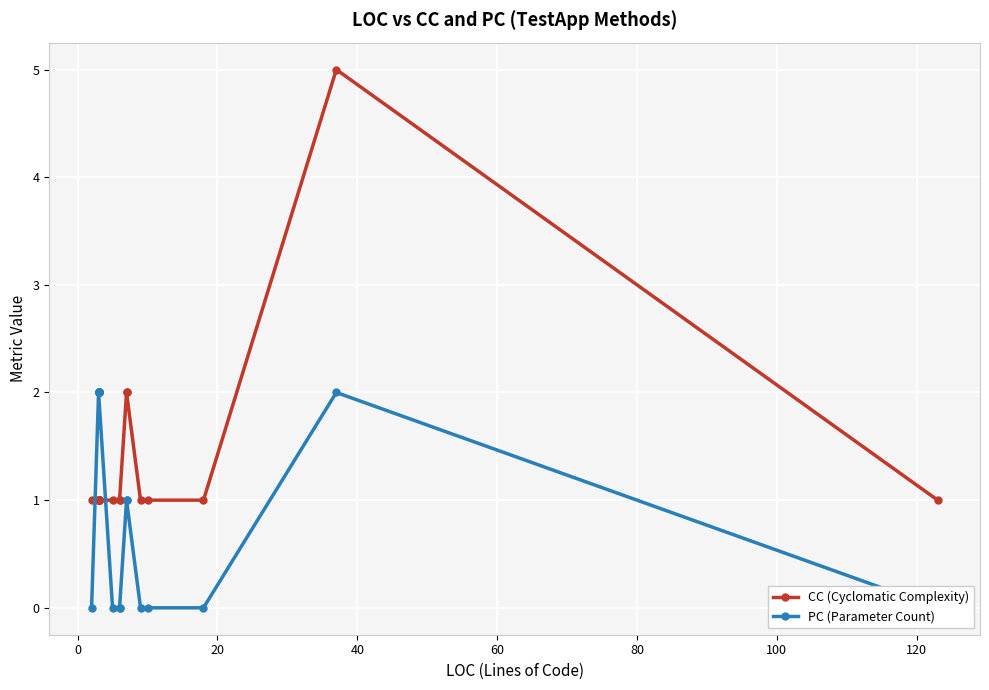

How many values in the PC (Parameter Count) series are below 1?

8